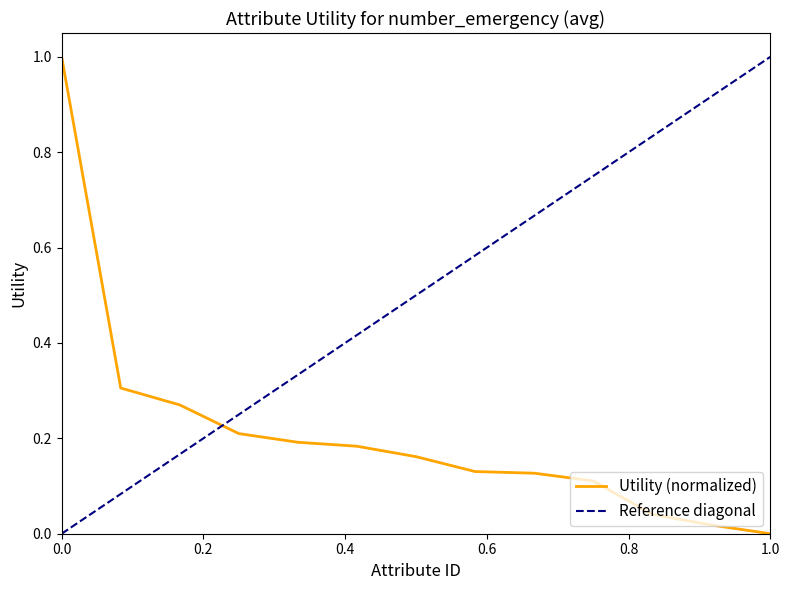

What is the difference between the second highest and second lowest values?

0.3